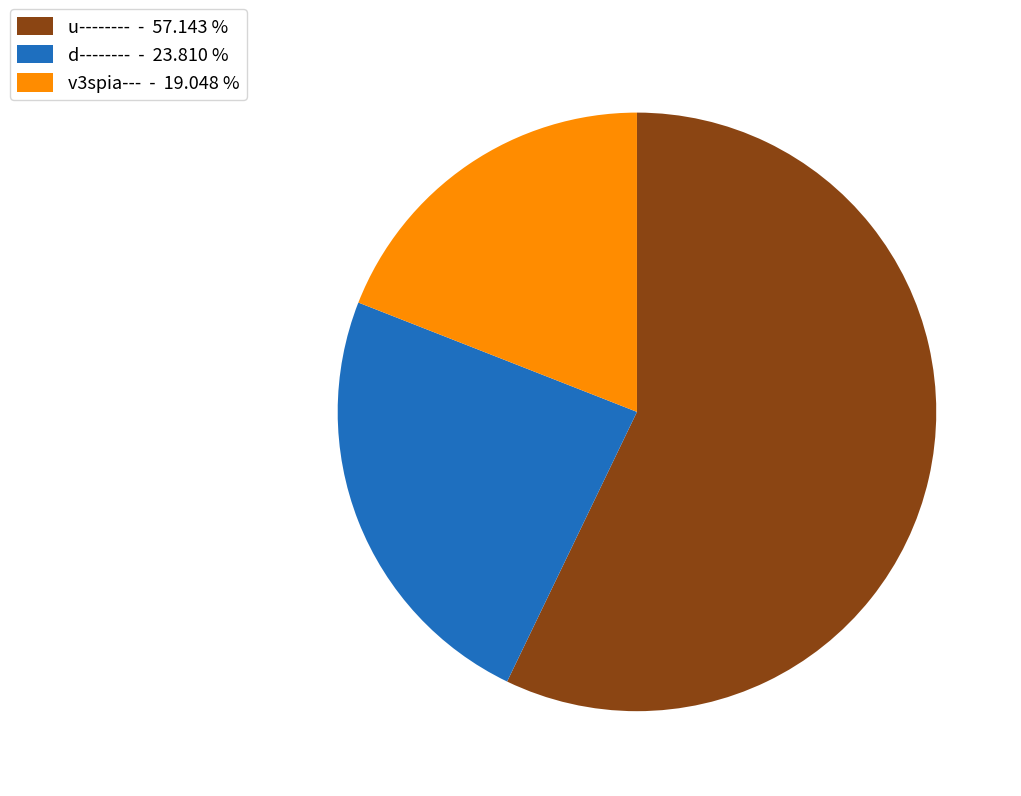

Combined, do v3spia--- - 19.048 % and d-------- - 23.810 % account for over 50%?

No